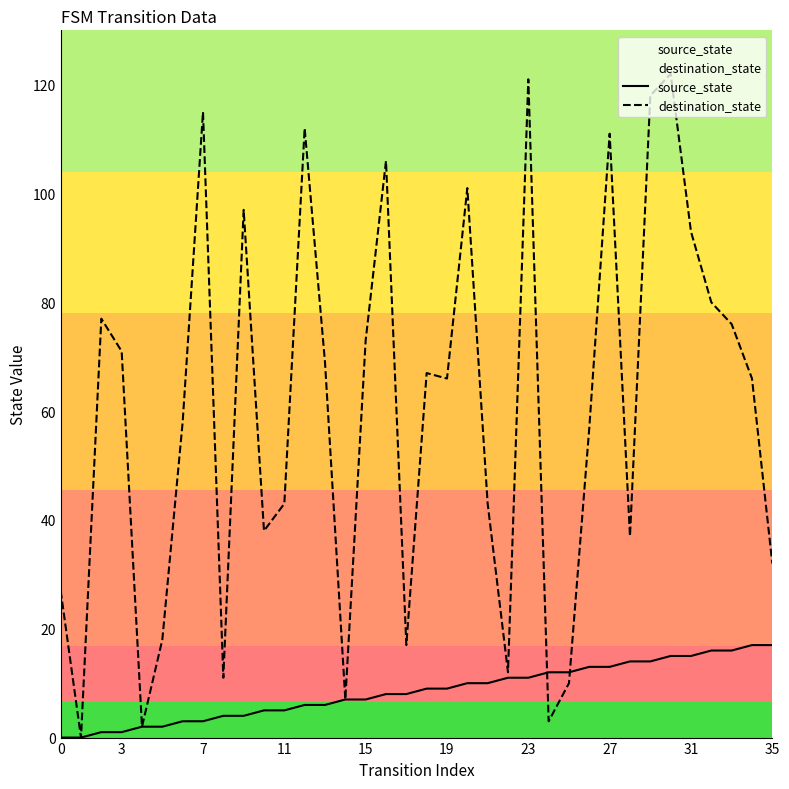

Is it true that destination_state equals 122 at 30?

True